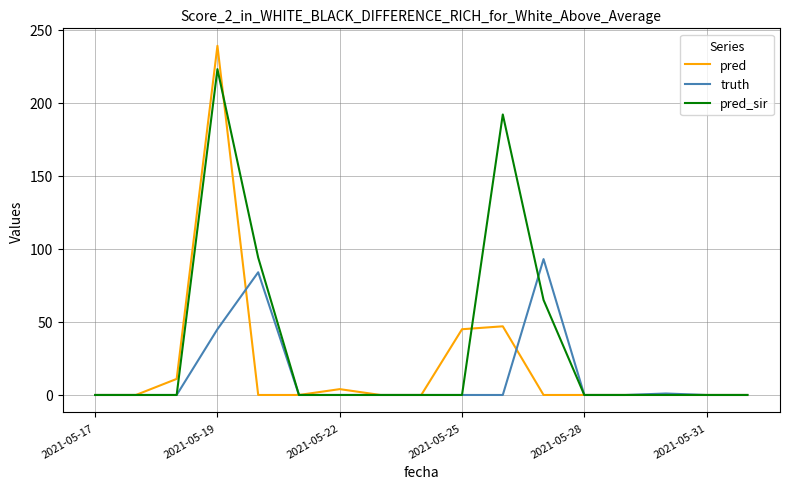

What is the difference between the maximum and second lowest values in the pred_sir series?

223